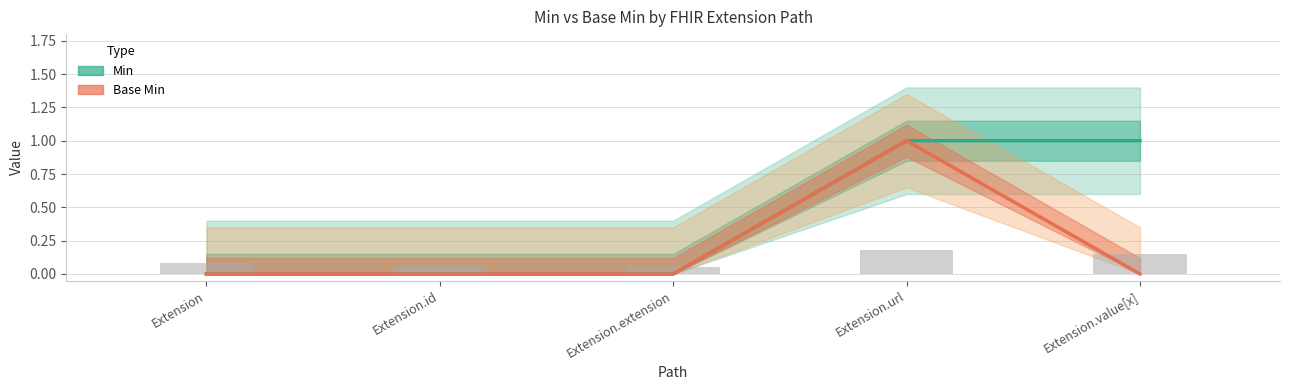

At how many categories does at least one series exceed 0?

2